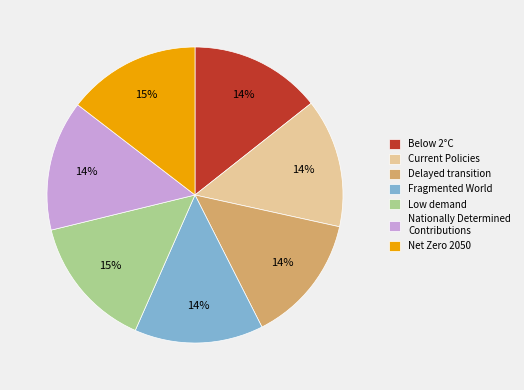

How many segments does this pie chart have?

7